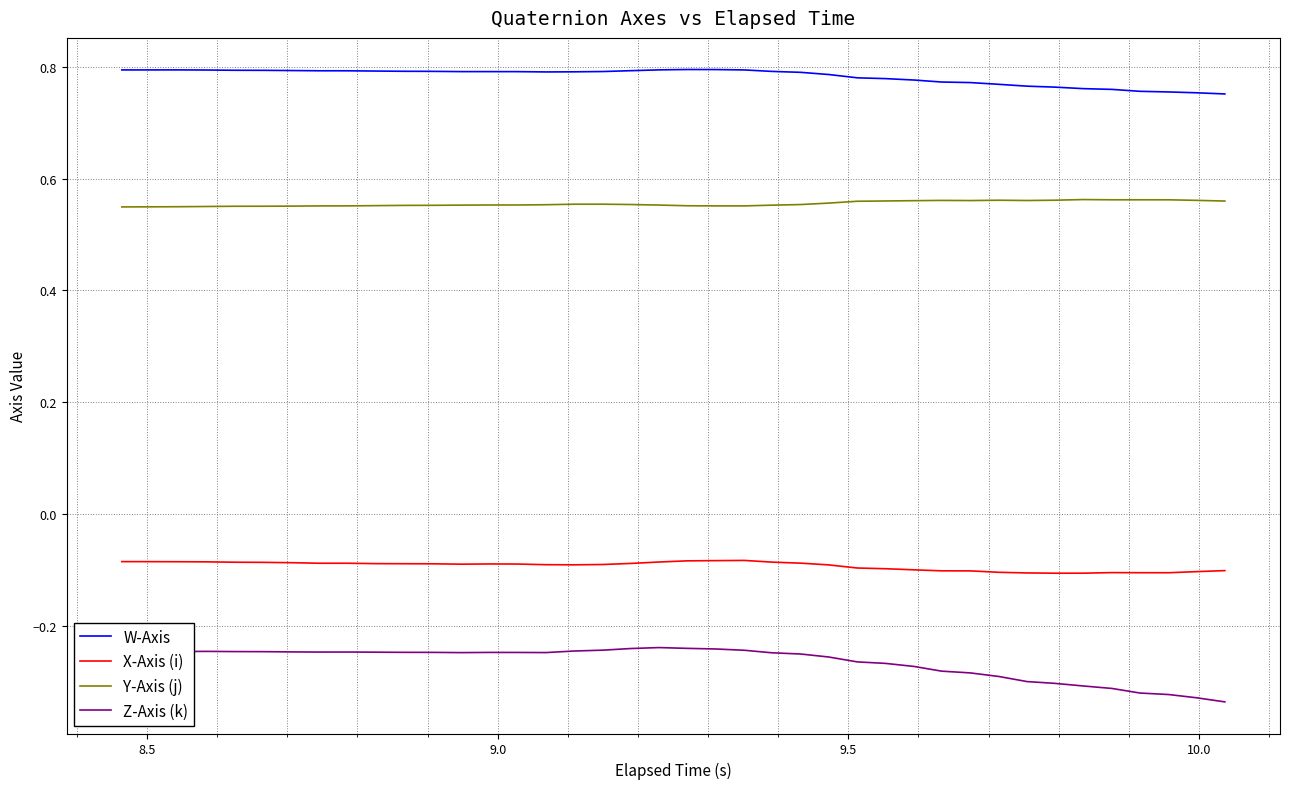

Rank the series by their average value, from lowest to highest.

Z-Axis (k), X-Axis (i), Y-Axis (j), W-Axis